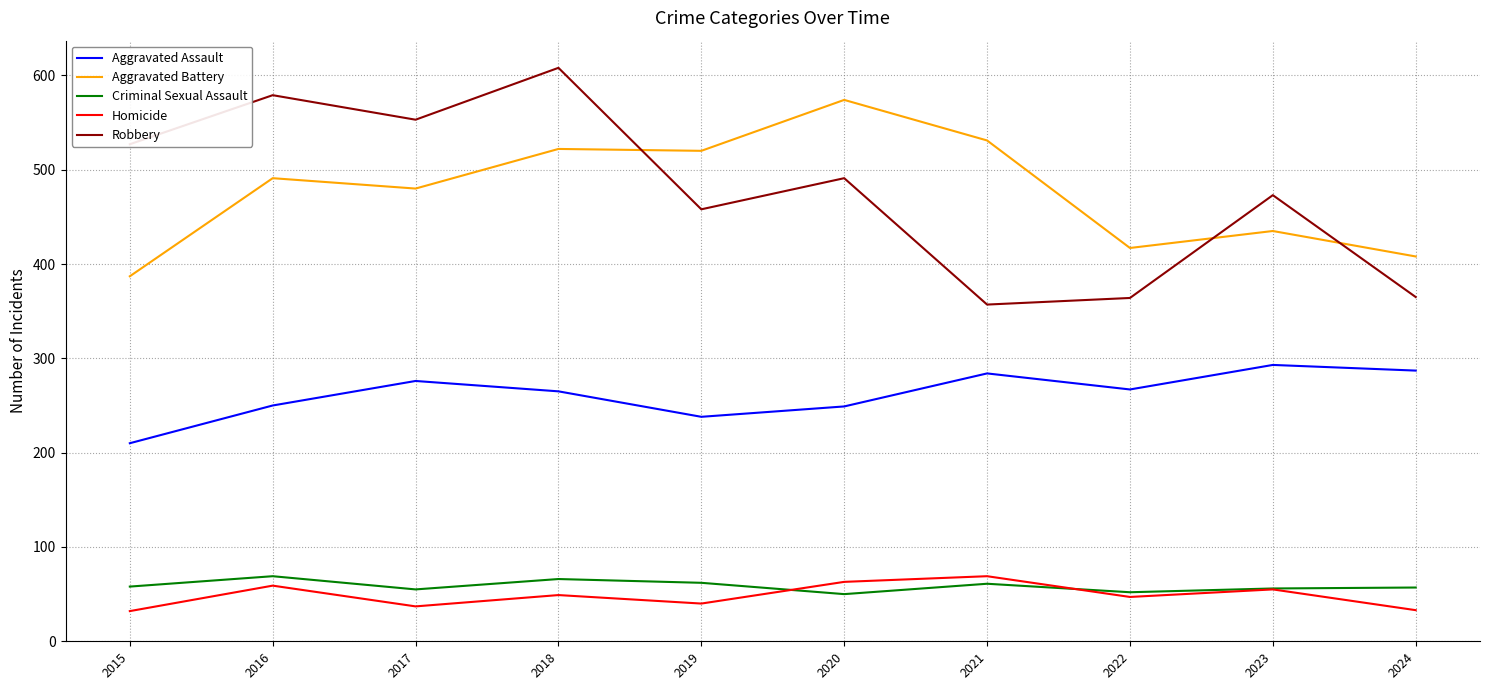

Is it true that Homicide equals 55 at 2023?

True